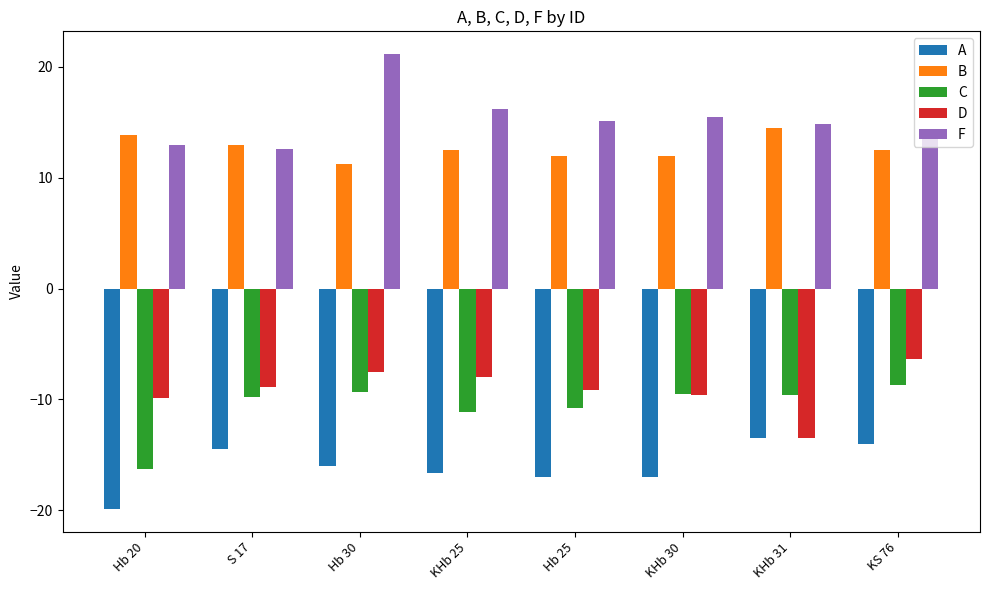

How many bars are there in each group?

5